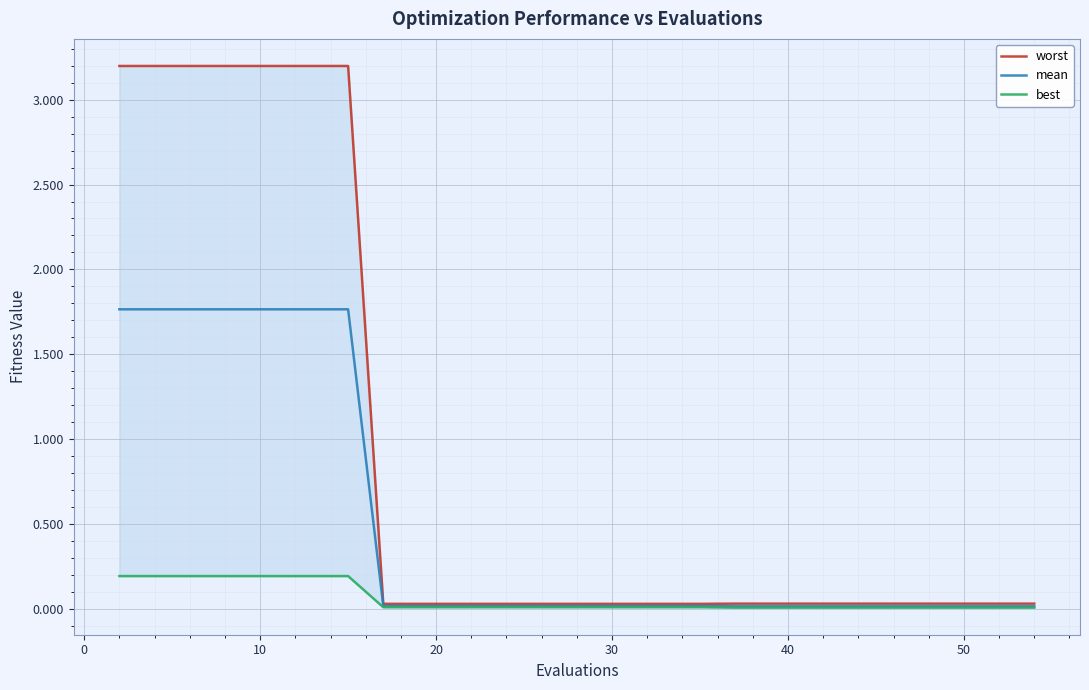

List the series in order of their overall mean, highest first.

worst, mean, best